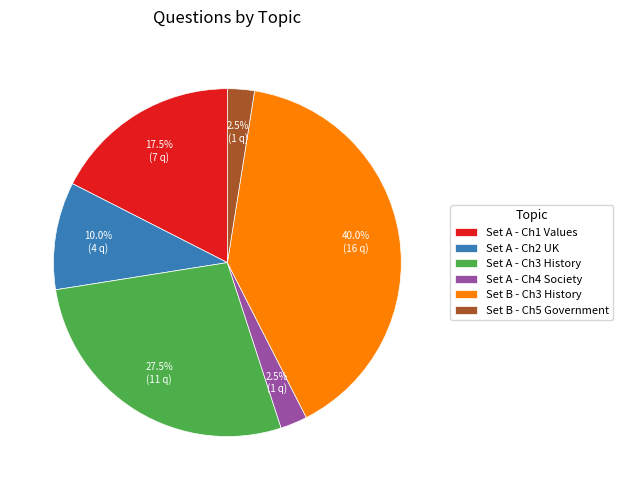

How much of the chart is everything except Set A - Ch2 UK?

90.0%